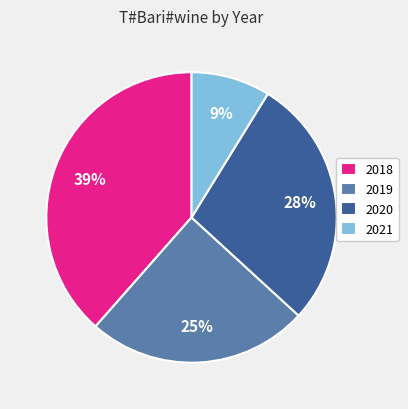

Is there any slice that represents more than half of the pie?

No